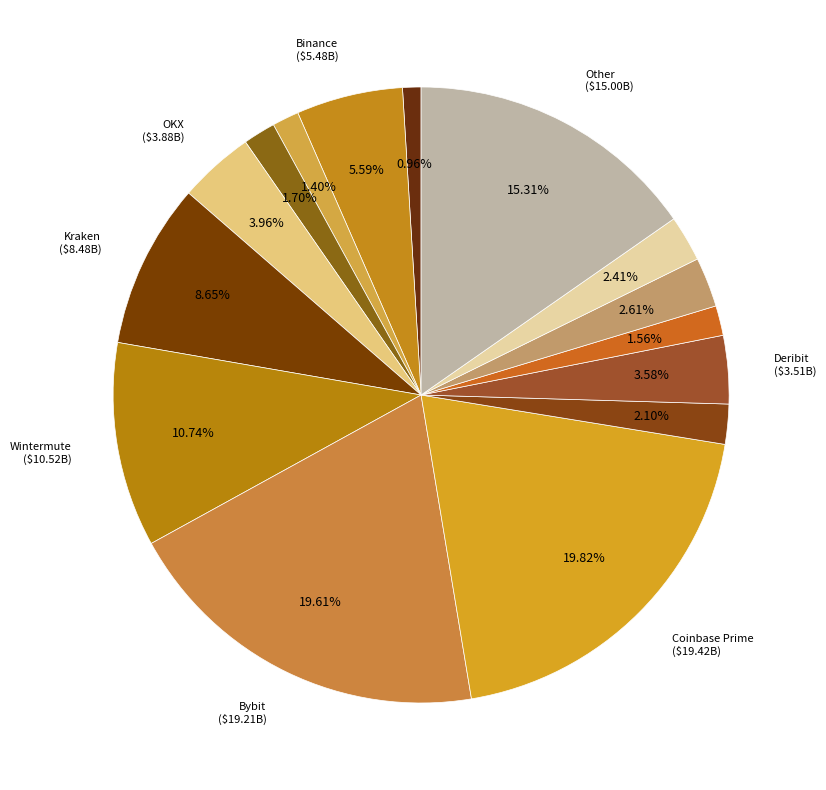

Count the number of slices in the pie.

15